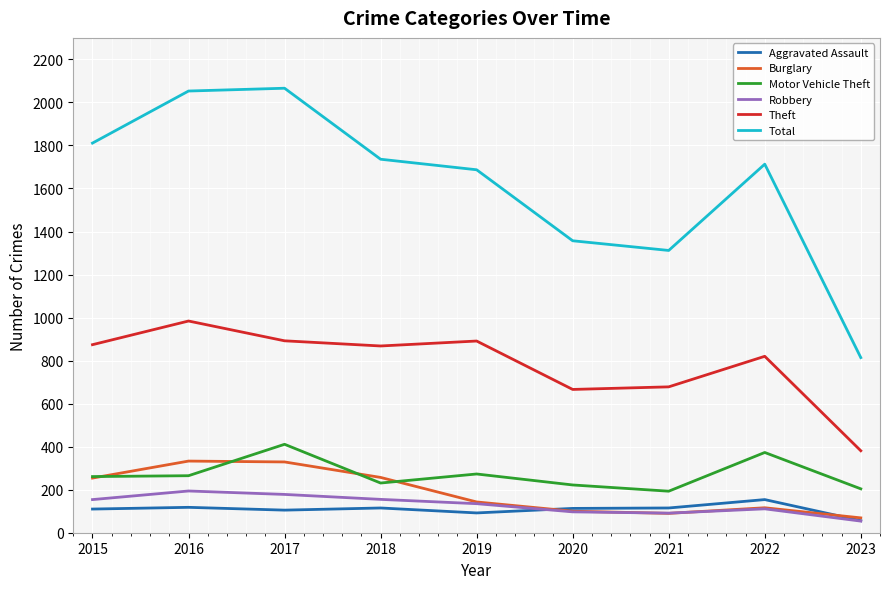

True or false: Burglary has a value of 329 at 2017.

True